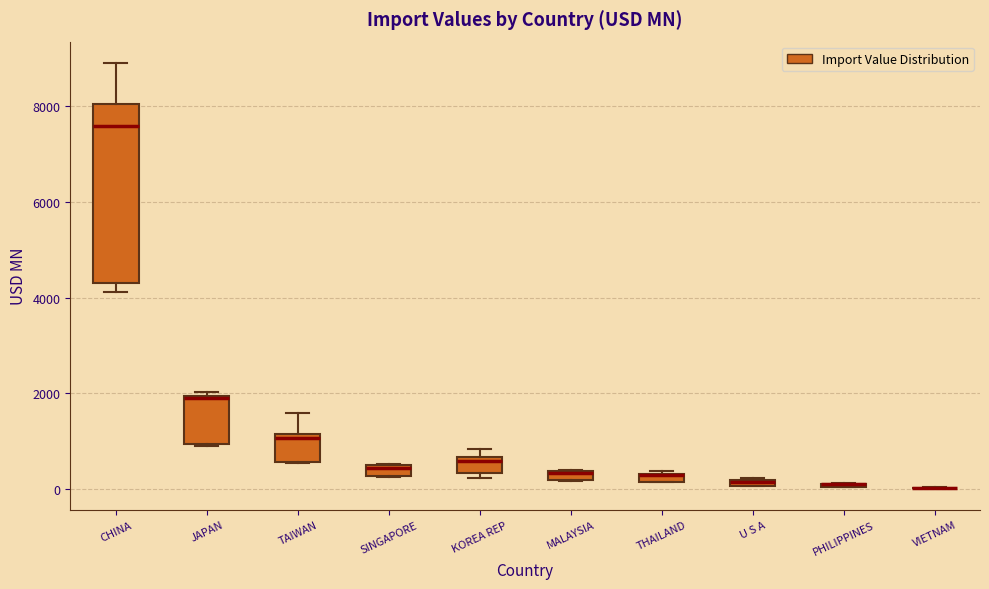

Where is the upper edge of the box for KOREA REP on the y-axis? The values are not printed on the chart, so give them approximately, as read against the axis.

600